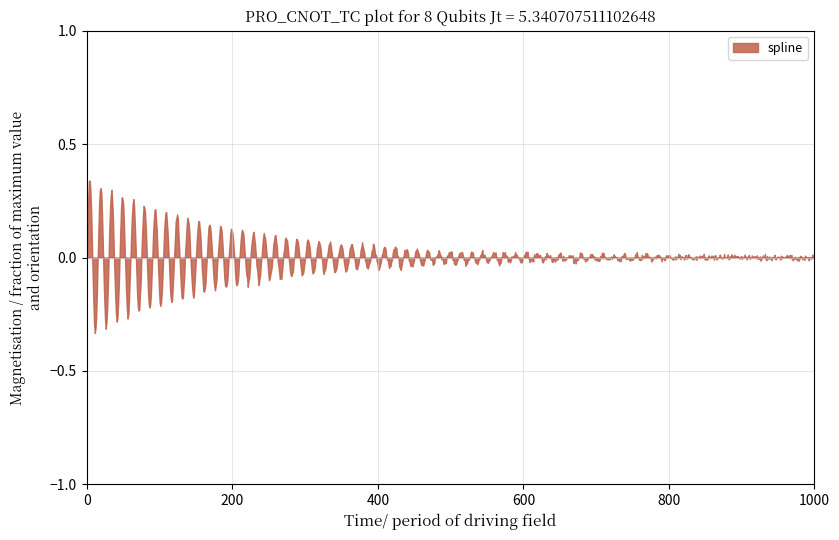

Where is the data nearest to the value 0?

14